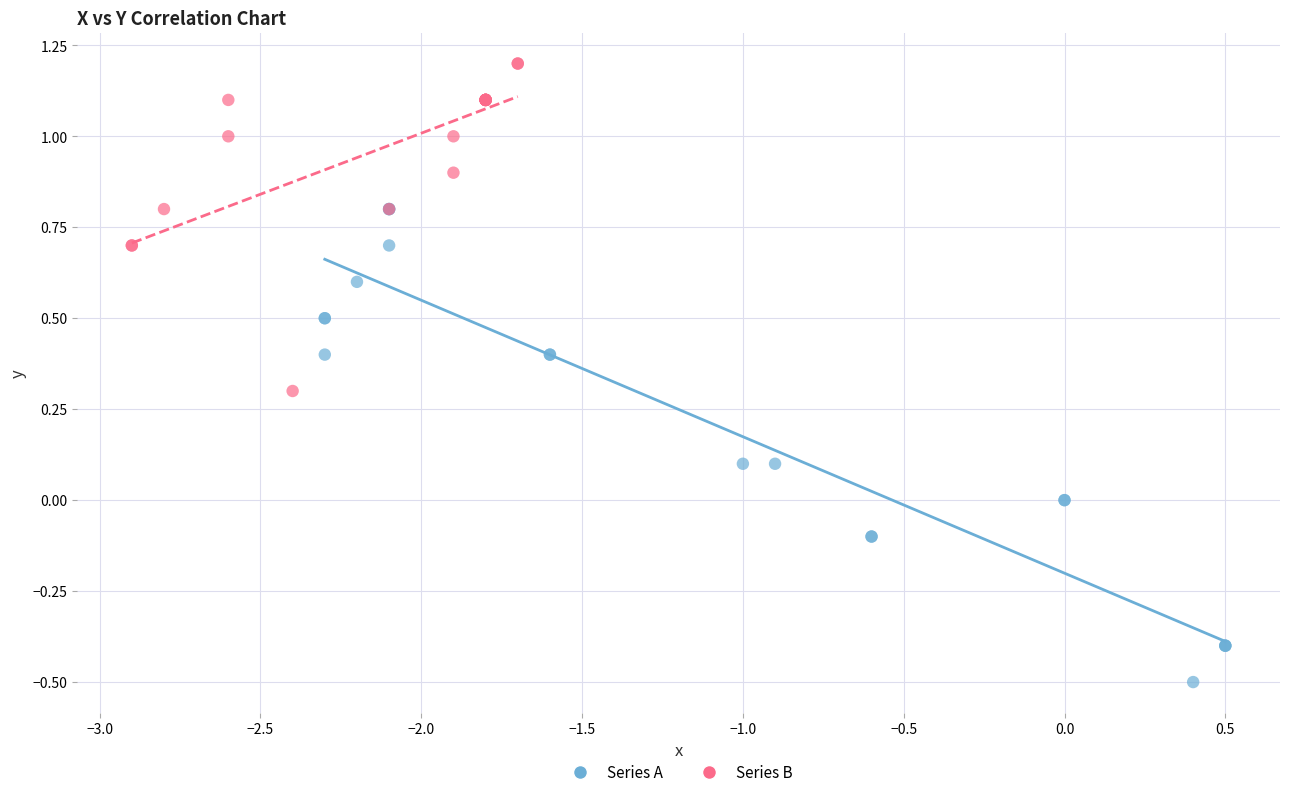

What are all the series names shown in the legend?

Series A, Series B